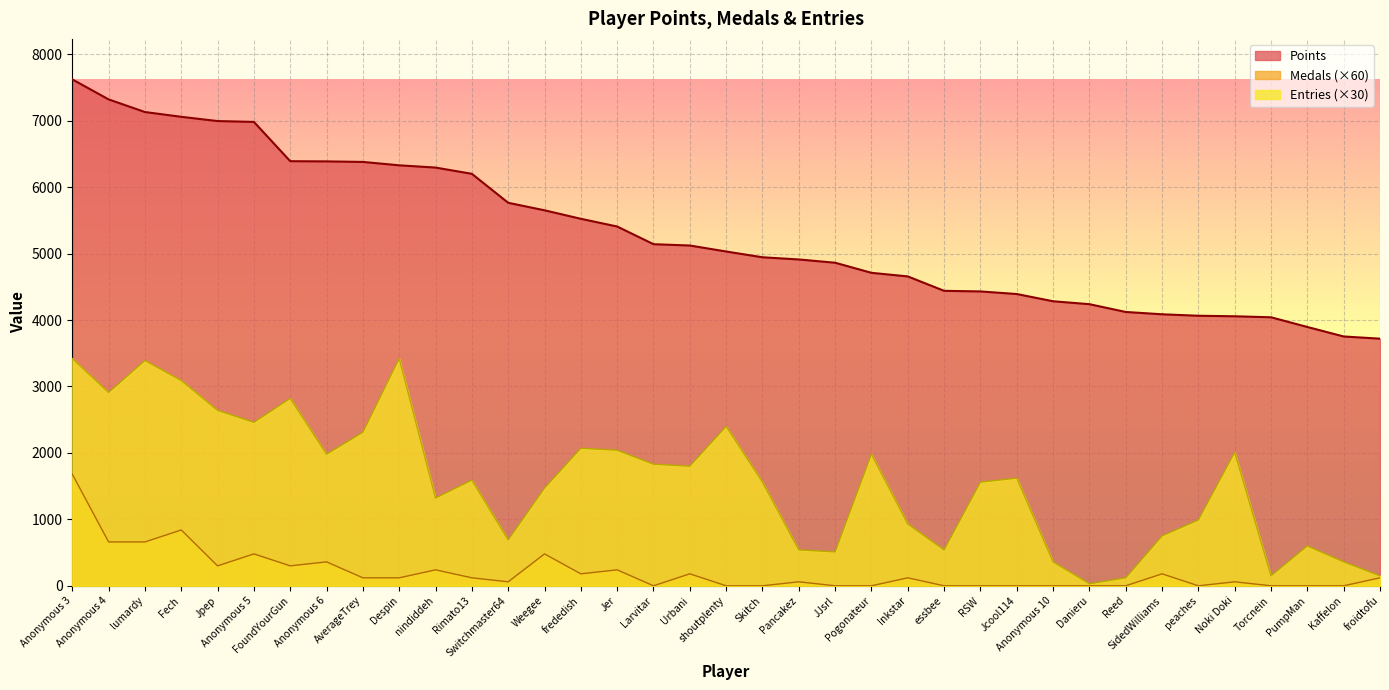

The value of Points at Switchmaster64 is 1236. True or false?

False